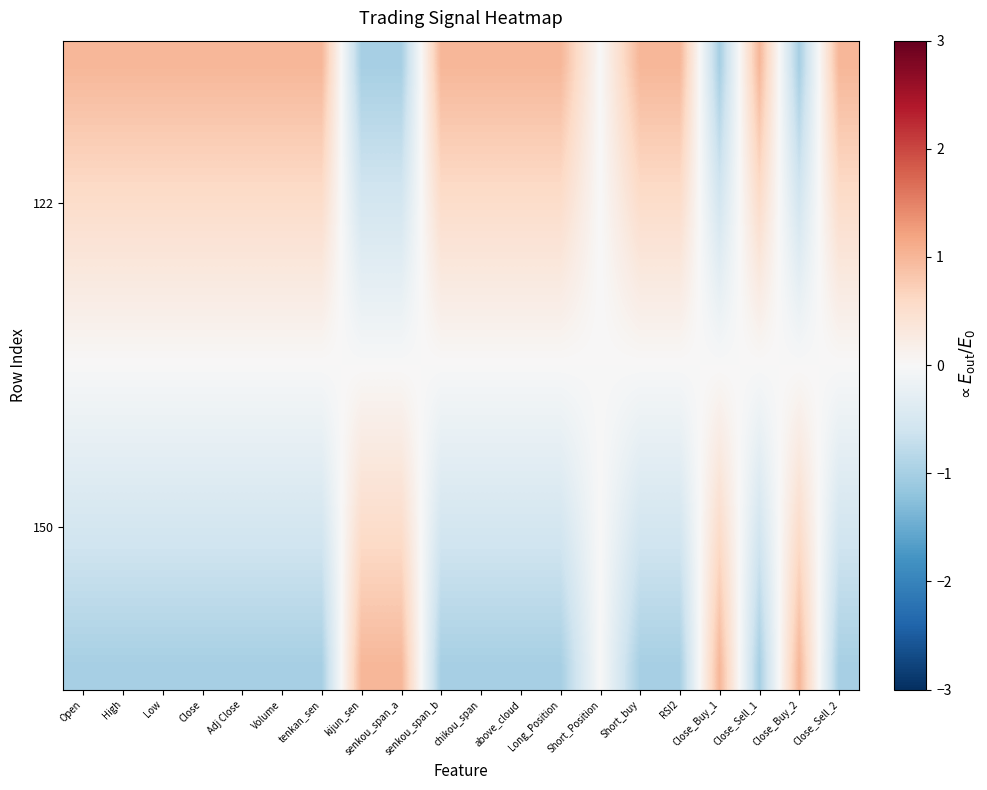

What is the maximum value shown in the chart?

1.0